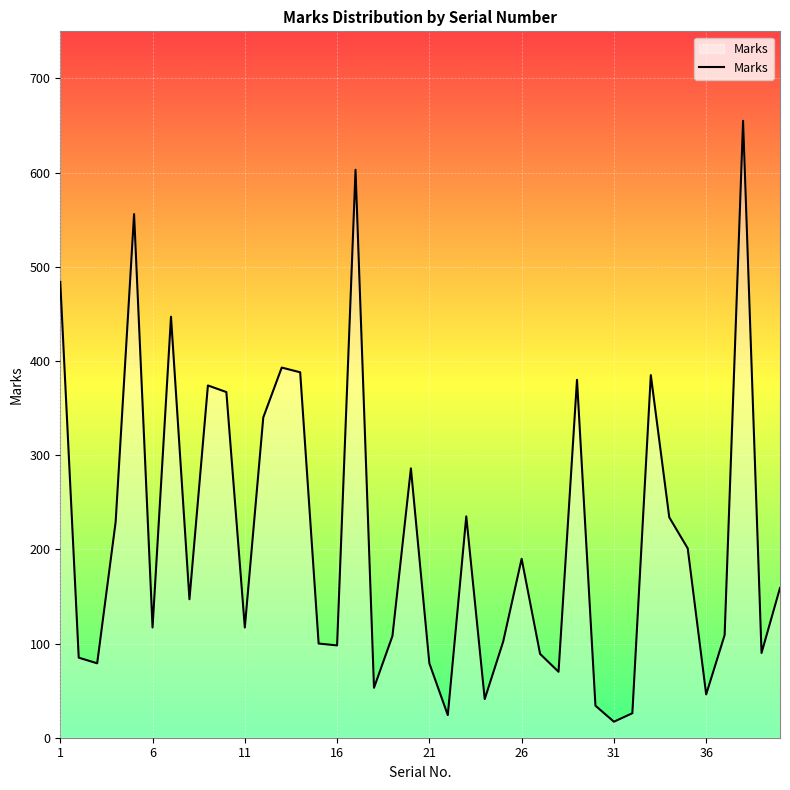

How many lines are shown in the chart?

1